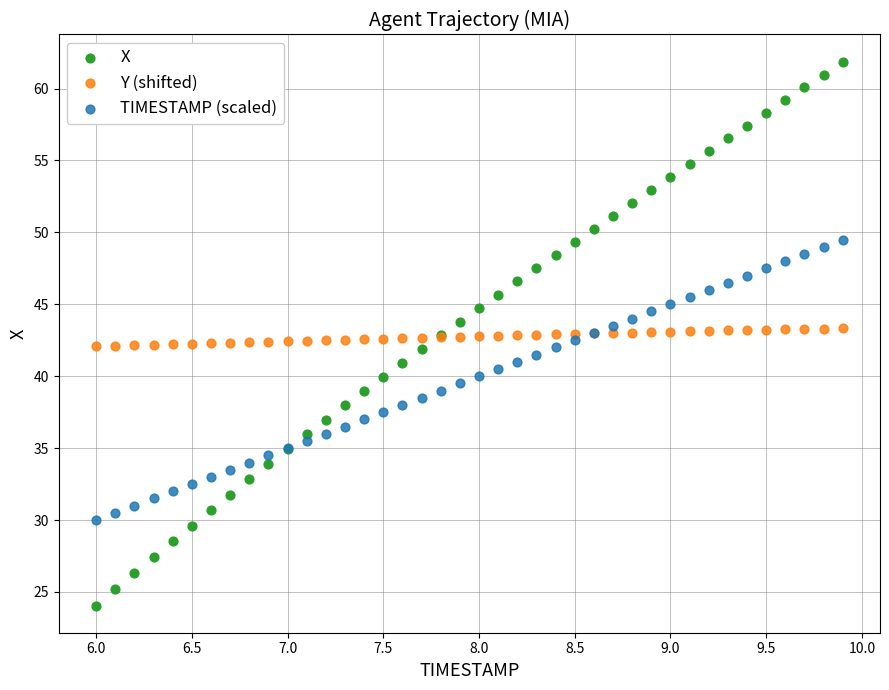

What are all the series names shown in the legend?

X, Y (shifted), TIMESTAMP (scaled)